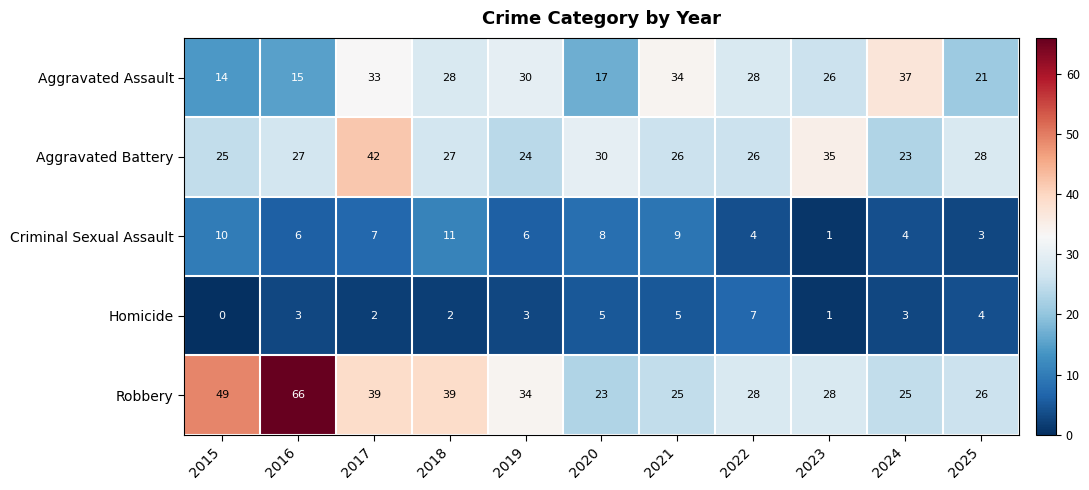

What is the difference between the highest and lowest values at 2022?

24